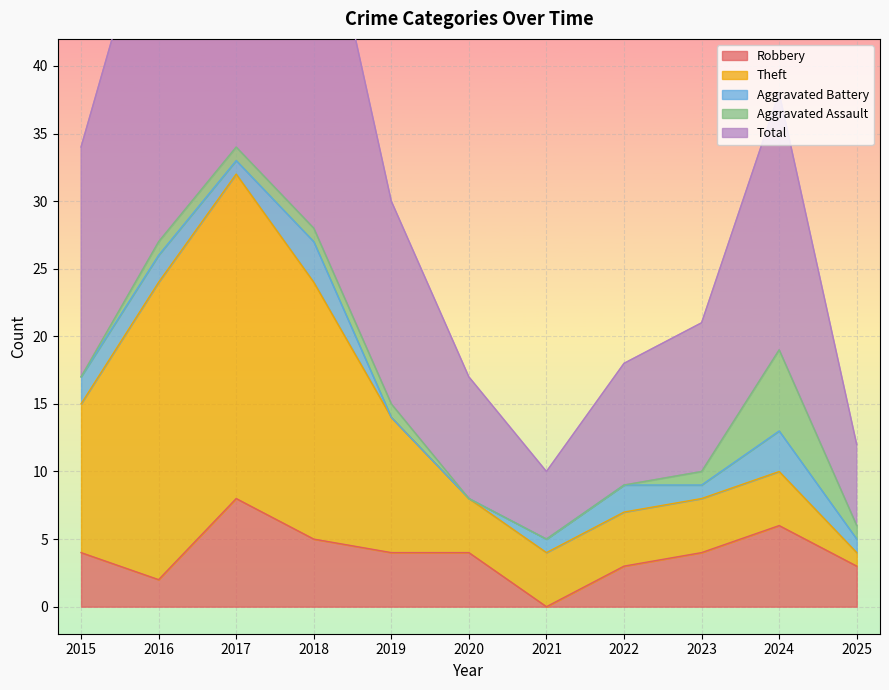

The Total series shows 11 at 2023. True or false?

True